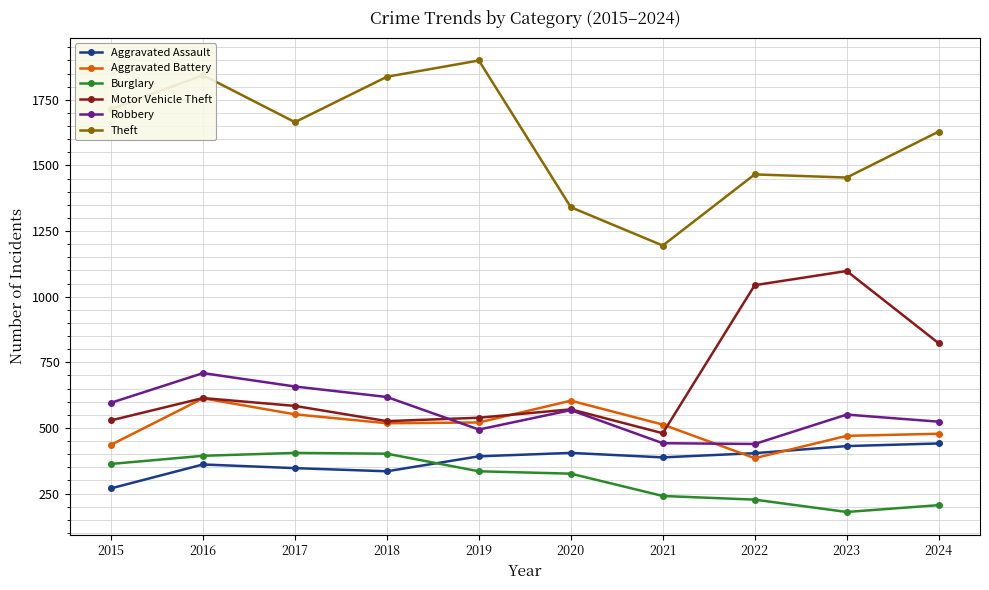

Between 2018 and 2020, which series saw the biggest shift?

Theft